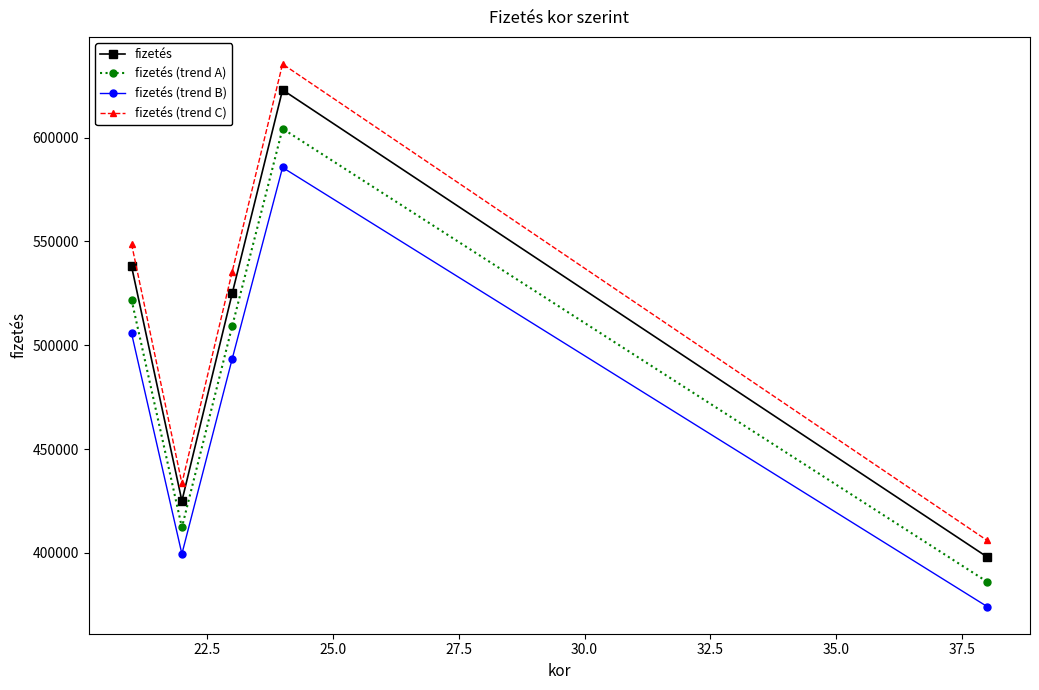

Reading left to right, extract all data points from this chart.

fizetés: 538000	425000	525000	623000	398000
fizetés (trend A): 521860	412250	509250	604310	386060
fizetés (trend B): 505720	399500	493500	585620	374120
fizetés (trend C): 548760	433500	535500	635460	405960